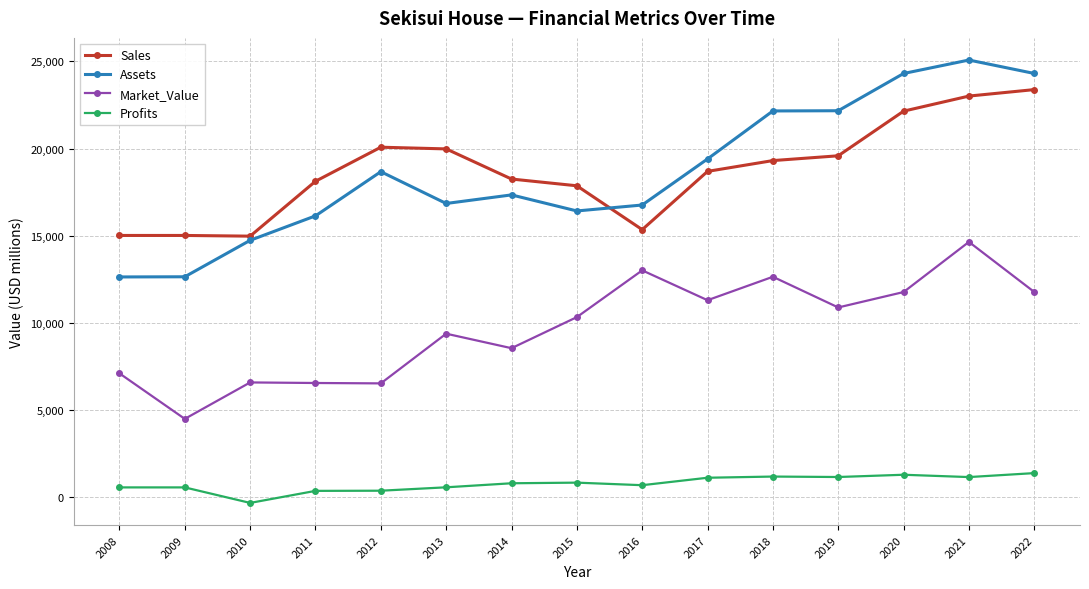

Rank the series by their maximum value, from highest to lowest.

Assets, Sales, Market_Value, Profits